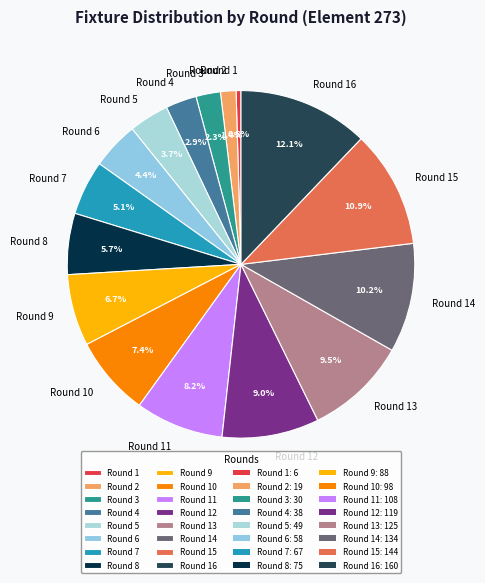

How many segments does this pie chart have?

16